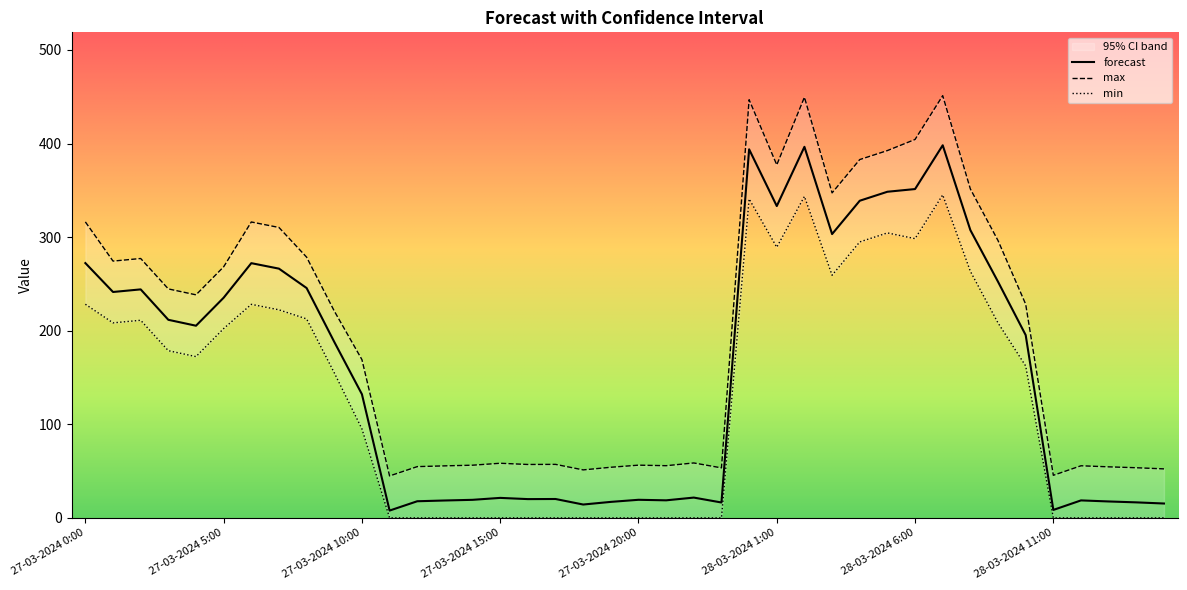

Between 27-03-2024 1:00 and 28-03-2024 1:00, which series saw the biggest shift?

max